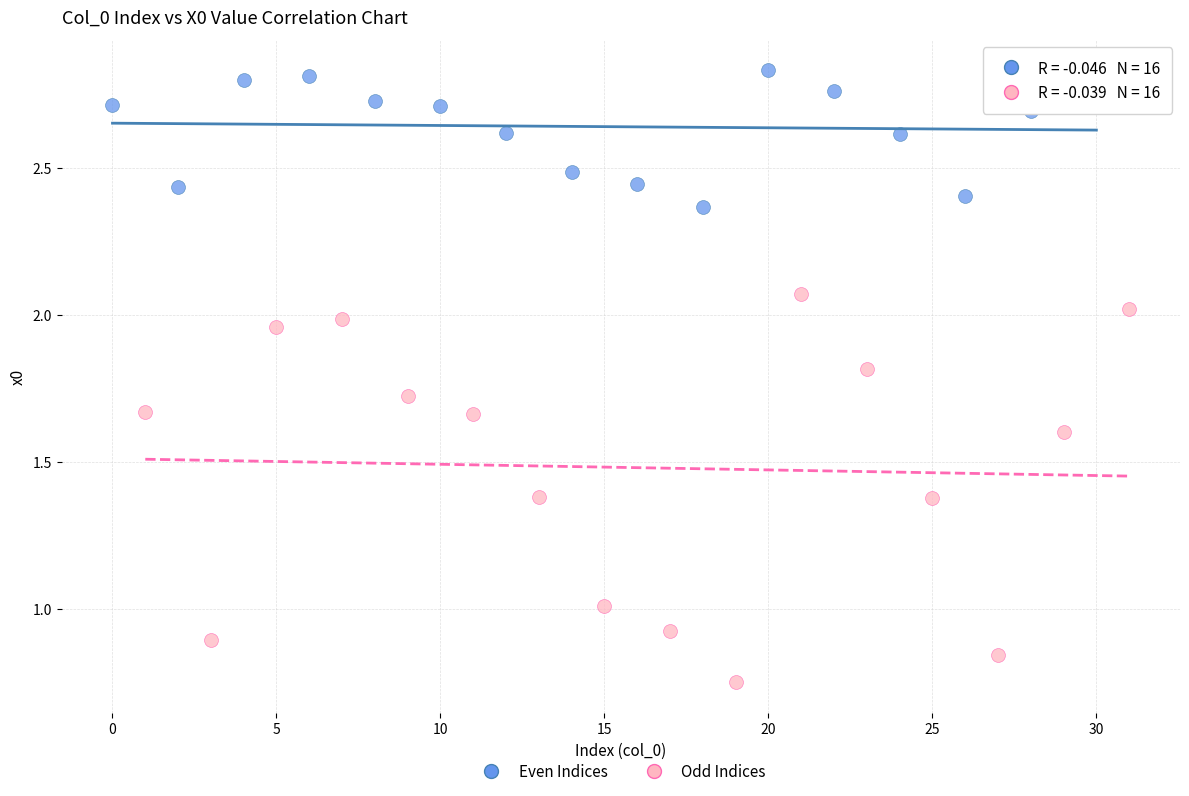

What are all the series names shown in the legend?

Even Indices, Odd Indices